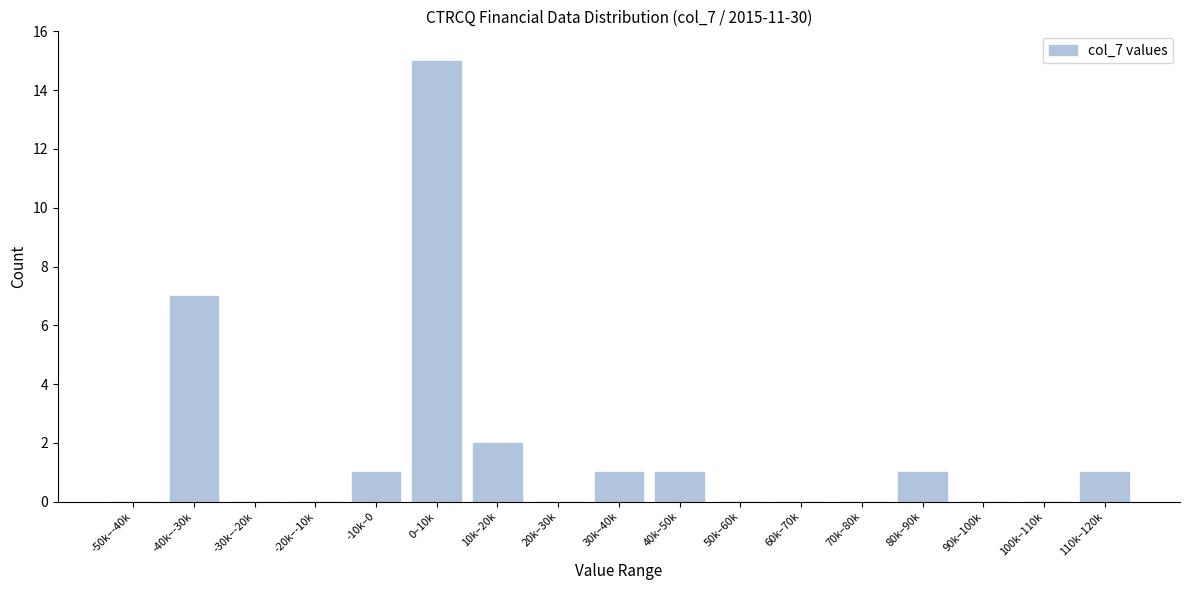

Reading left to right, transcribe all the data shown in this chart.

-50k–-40k=0	-40k–-30k=7	-30k–-20k=0	-20k–-10k=0	-10k–0=1	0–10k=15	10k–20k=2	20k–30k=0	30k–40k=1	40k–50k=1	50k–60k=0	60k–70k=0	70k–80k=0	80k–90k=1	90k–100k=0	100k–110k=0	110k–120k=1